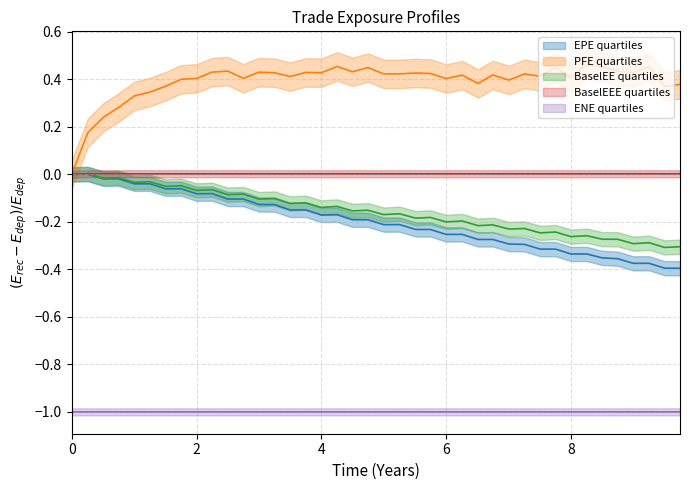

How many interior local peaks does the PFE series have?

12